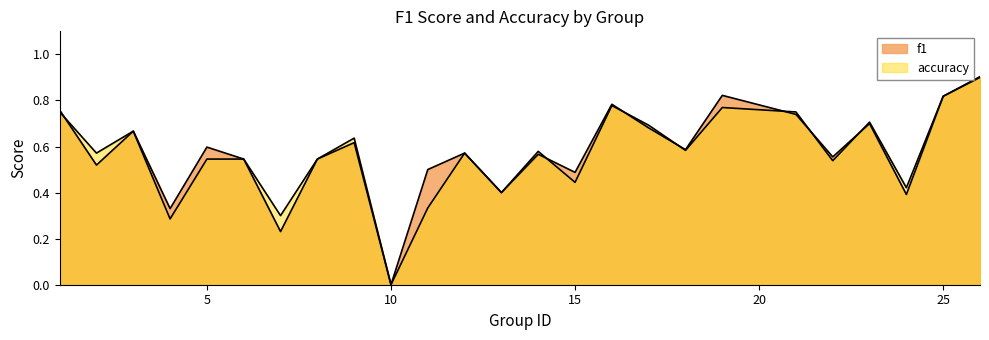

Is it true that f1 equals 0.6 at 9?

True